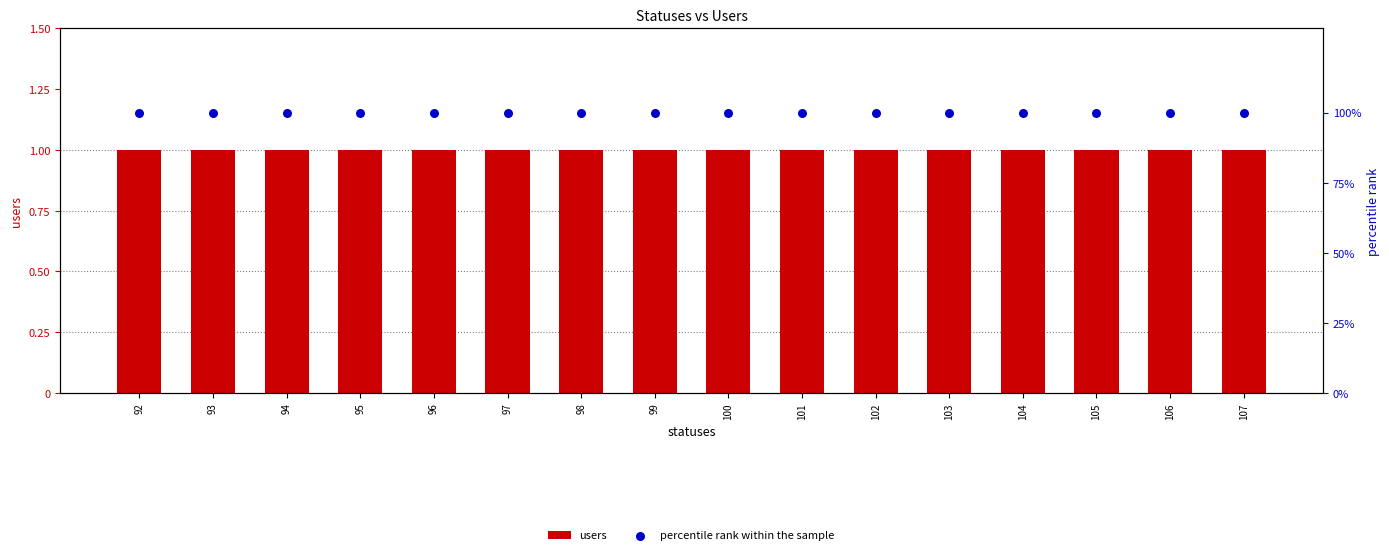

What are all the series names shown in the legend?

users, percentile rank within the sample